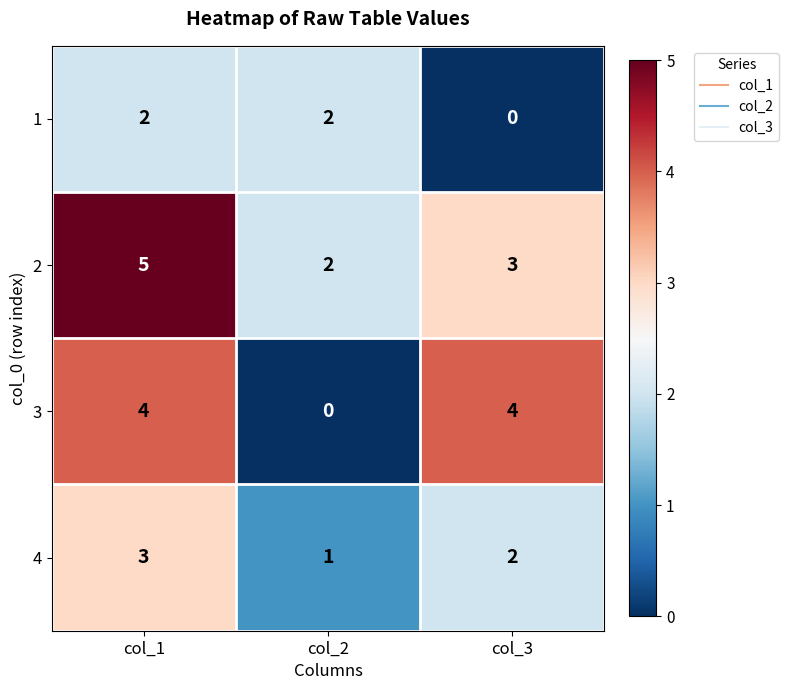

Reading left to right, what are all the values shown in this chart?

1: 2	2	0
2: 5	2	3
3: 4	0	4
4: 3	1	2